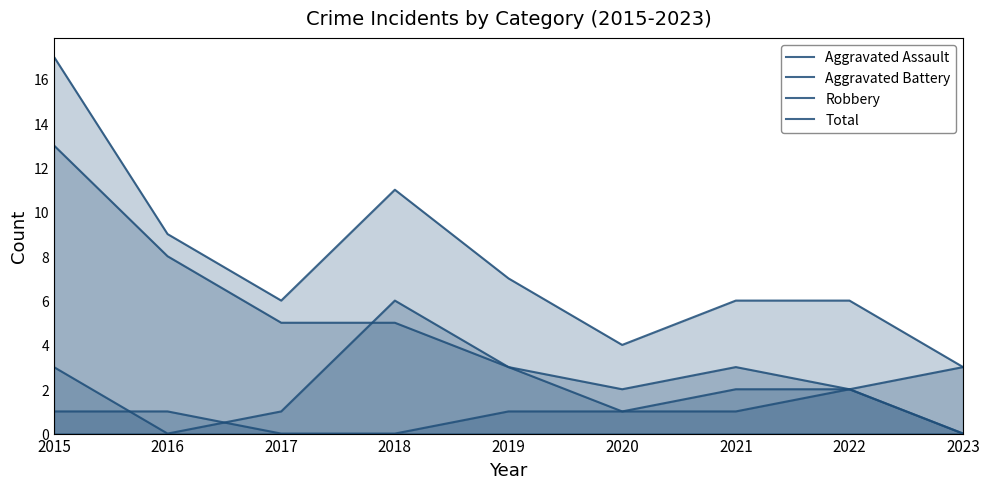

Where does the Aggravated Battery series first go above 2?

2015